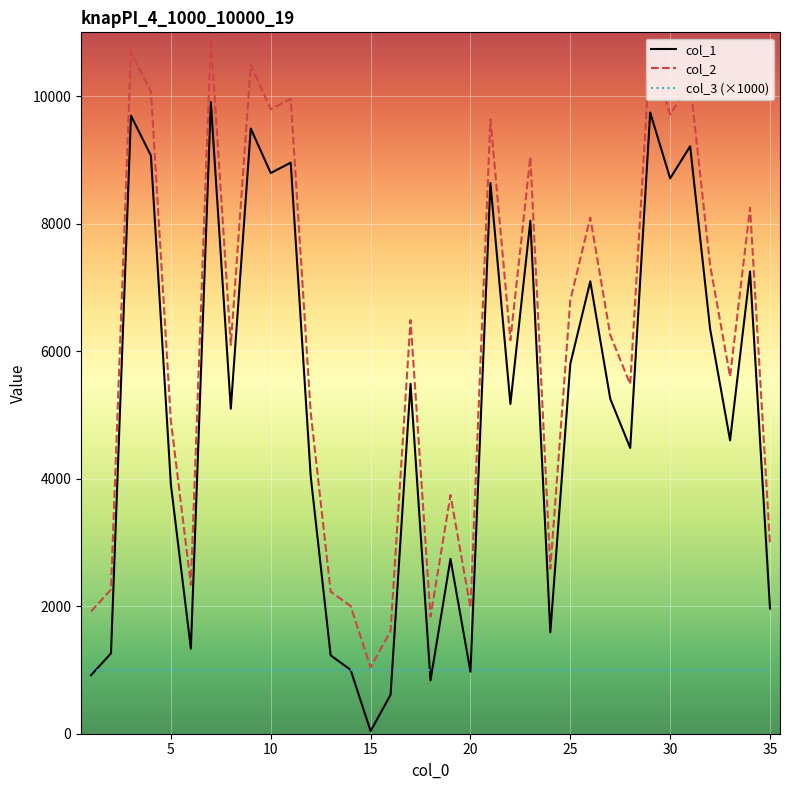

Which series has the largest total across all categories?

col_2